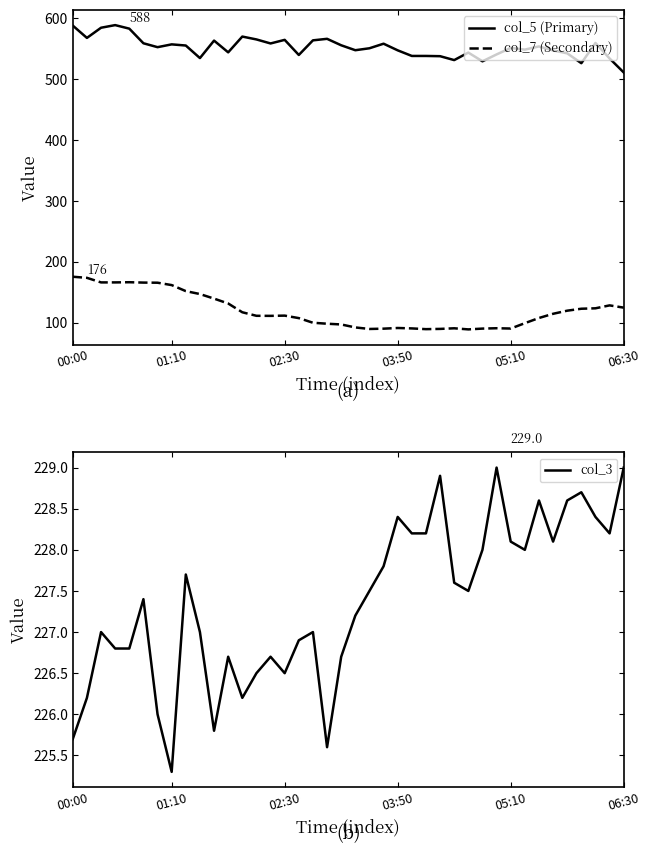

List the series in order of their peak value, lowest first.

col_7 (Secondary), col_3, col_5 (Primary)